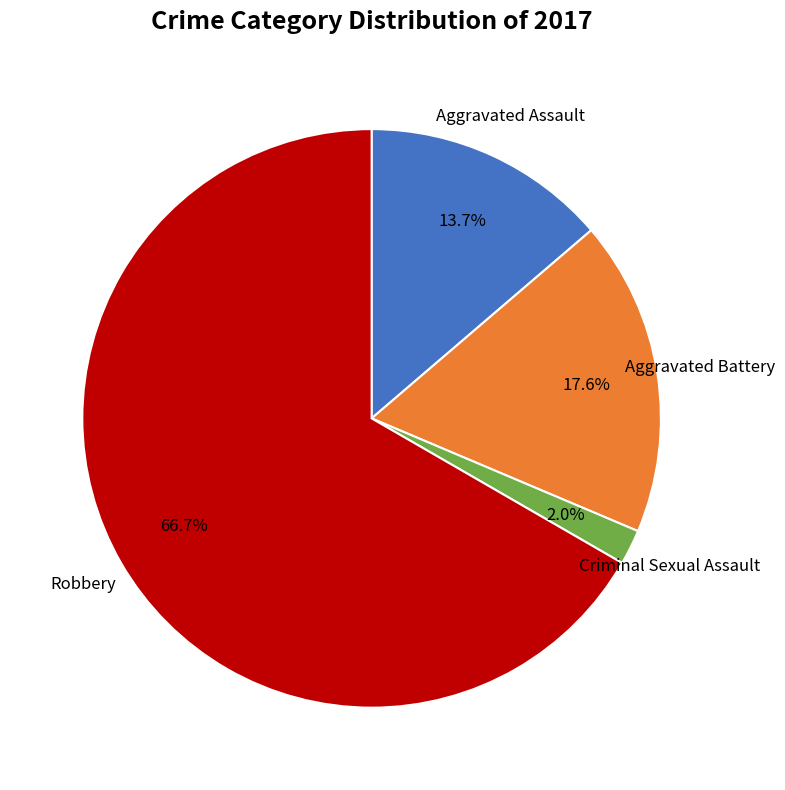

Count the number of slices in the pie.

4